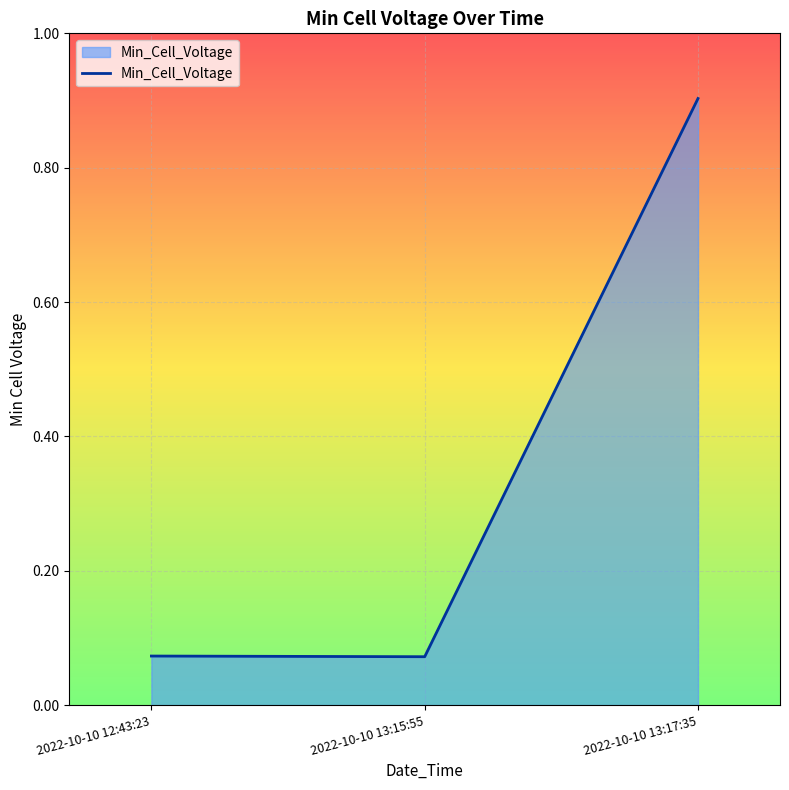

True or false: the data shows 1.5 at 2022-10-10 13:17:35.

False